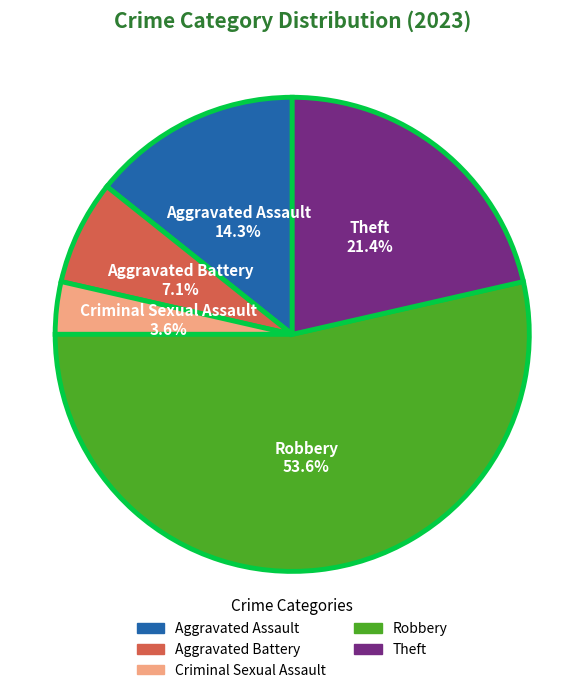

Which category accounts for the majority?

Robbery